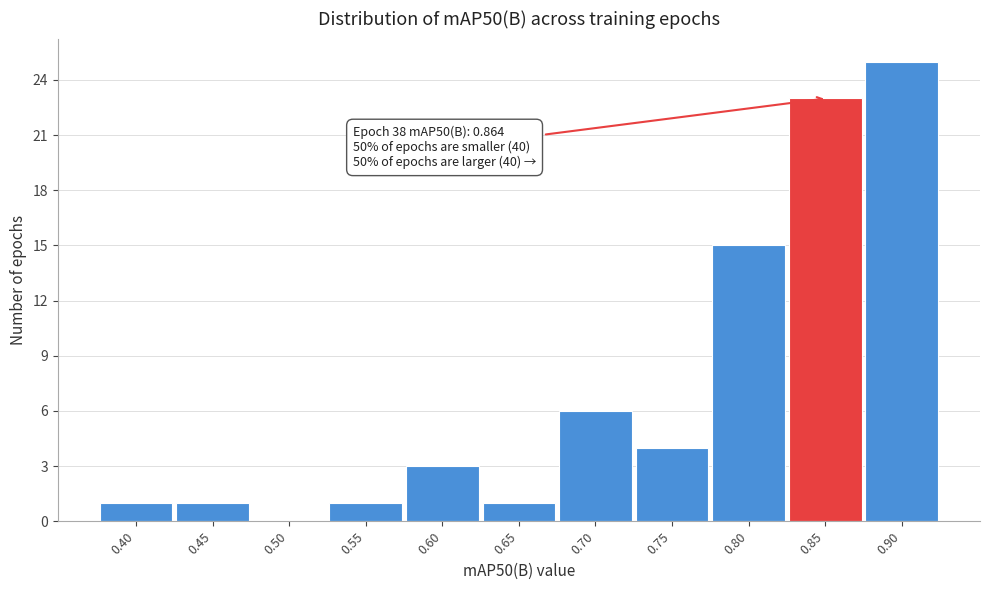

Reading right to left, what are all the values shown in this chart?

0.90=25	0.85=23	0.80=15	0.75=4	0.70=6	0.65=1	0.60=3	0.55=1	0.50=0	0.45=1	0.40=1